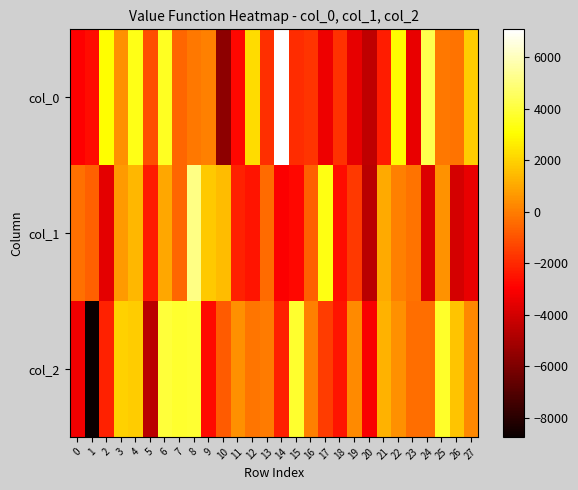

What is the total value across all series at 1?

-12077.2